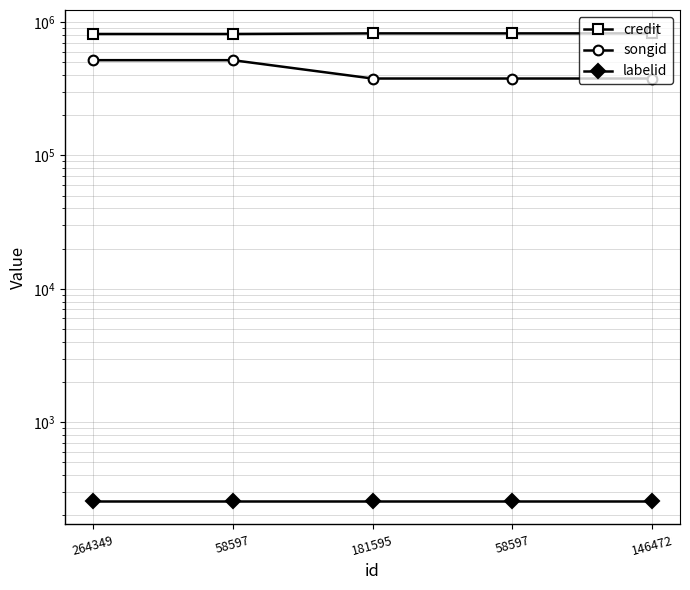

True or false: songid and credit cross at least once.

False